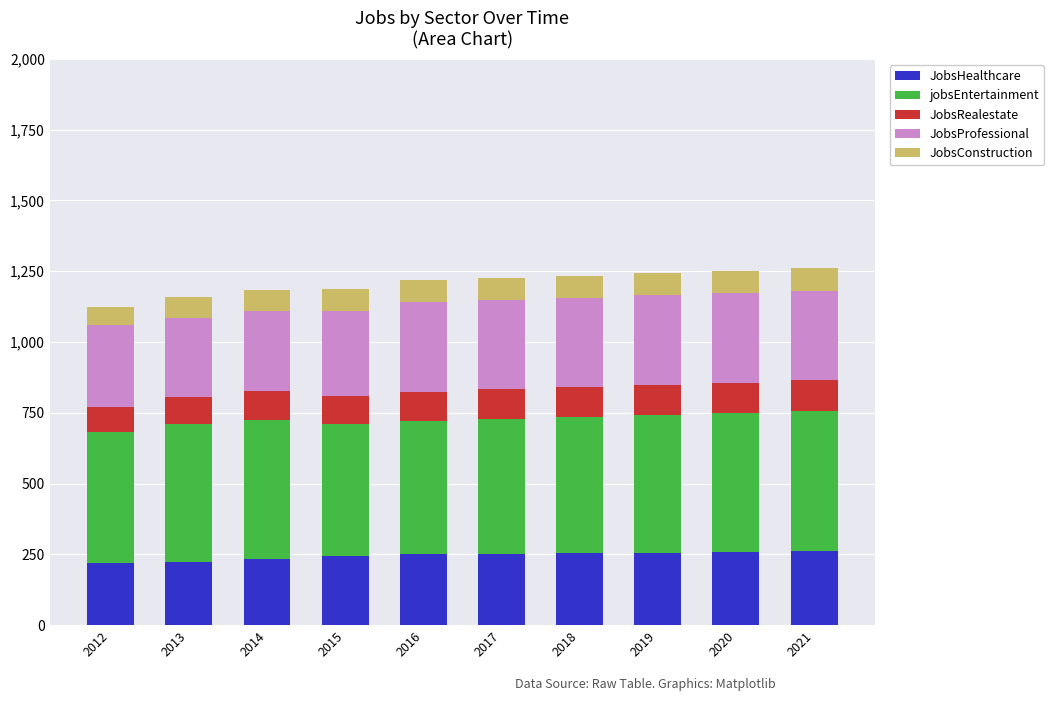

What is the highest value of the JobsHealthcare series?

261